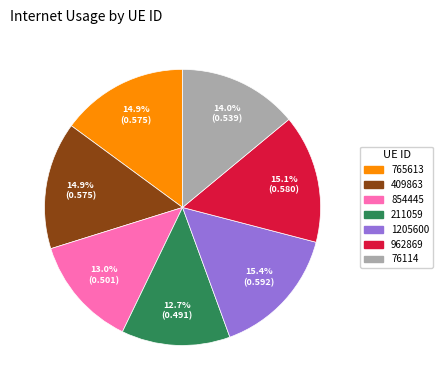

Is there a majority slice in this chart?

No